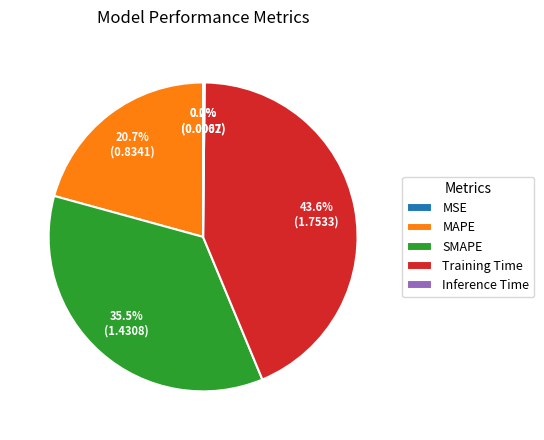

Approximately how many times larger is the value at MAPE compared to SMAPE?

0.6